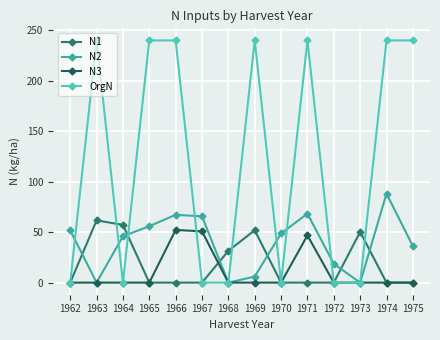

Reading left to right, what are all the values shown in this chart?

N1: 0.0	61.7	57.2	0.0	0.0	0.0	31.5	51.9	0.0	0.0	0.0	50.3	0.0	0.0
N2: 51.8	0.0	45.9	55.9	67.2	65.7	0.0	6.0	48.8	68.3	18.6	0.0	88.2	36.2
N3: 0.0	0.0	0.0	0.0	52.2	50.8	0.0	0.0	0.0	46.8	0.0	0.0	0.0	0.0
OrgN: 0.0	240.0	0.0	240.0	240.0	0.0	0.0	240.0	0.0	240.0	0.0	0.0	240.0	240.0